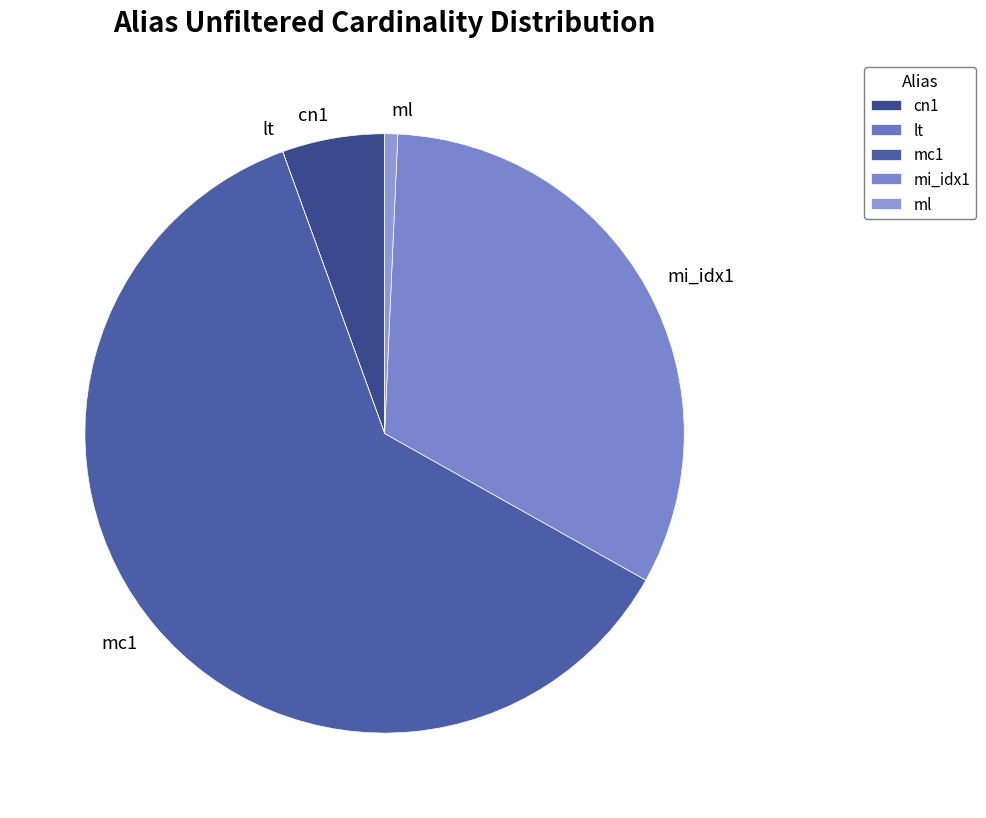

Which slice is the largest?

mc1